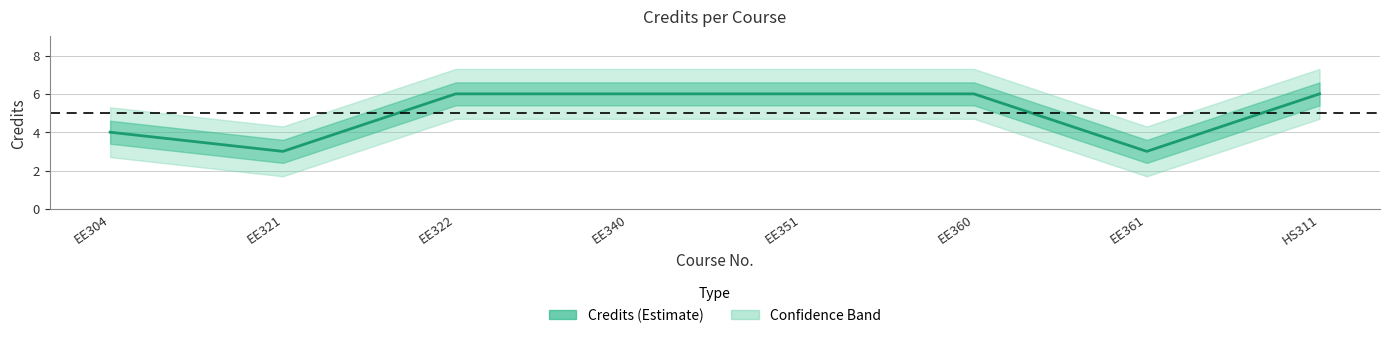

What is the label of the 4th point from the right?

EE351